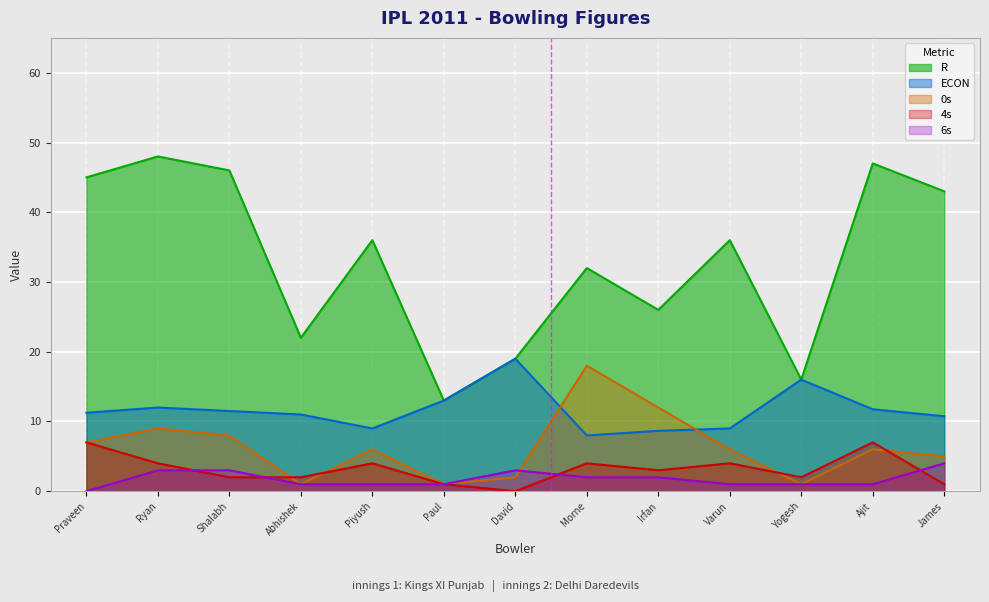

Reading right to left, list all the values displayed in this chart.

R: 43.0	47.0	16.0	36.0	26.0	32.0	19.0	13.0	36.0	22.0	46.0	48.0	45.0
ECON: 10.8	11.8	16.0	9.0	8.7	8.0	19.0	13.0	9.0	11.0	11.5	12.0	11.2
0s: 5.0	6.0	1.0	6.0	12.0	18.0	2.0	1.0	6.0	1.0	8.0	9.0	7.0
4s: 1.0	7.0	2.0	4.0	3.0	4.0	0.0	1.0	4.0	2.0	2.0	4.0	7.0
6s: 4.0	1.0	1.0	1.0	2.0	2.0	3.0	1.0	1.0	1.0	3.0	3.0	0.0